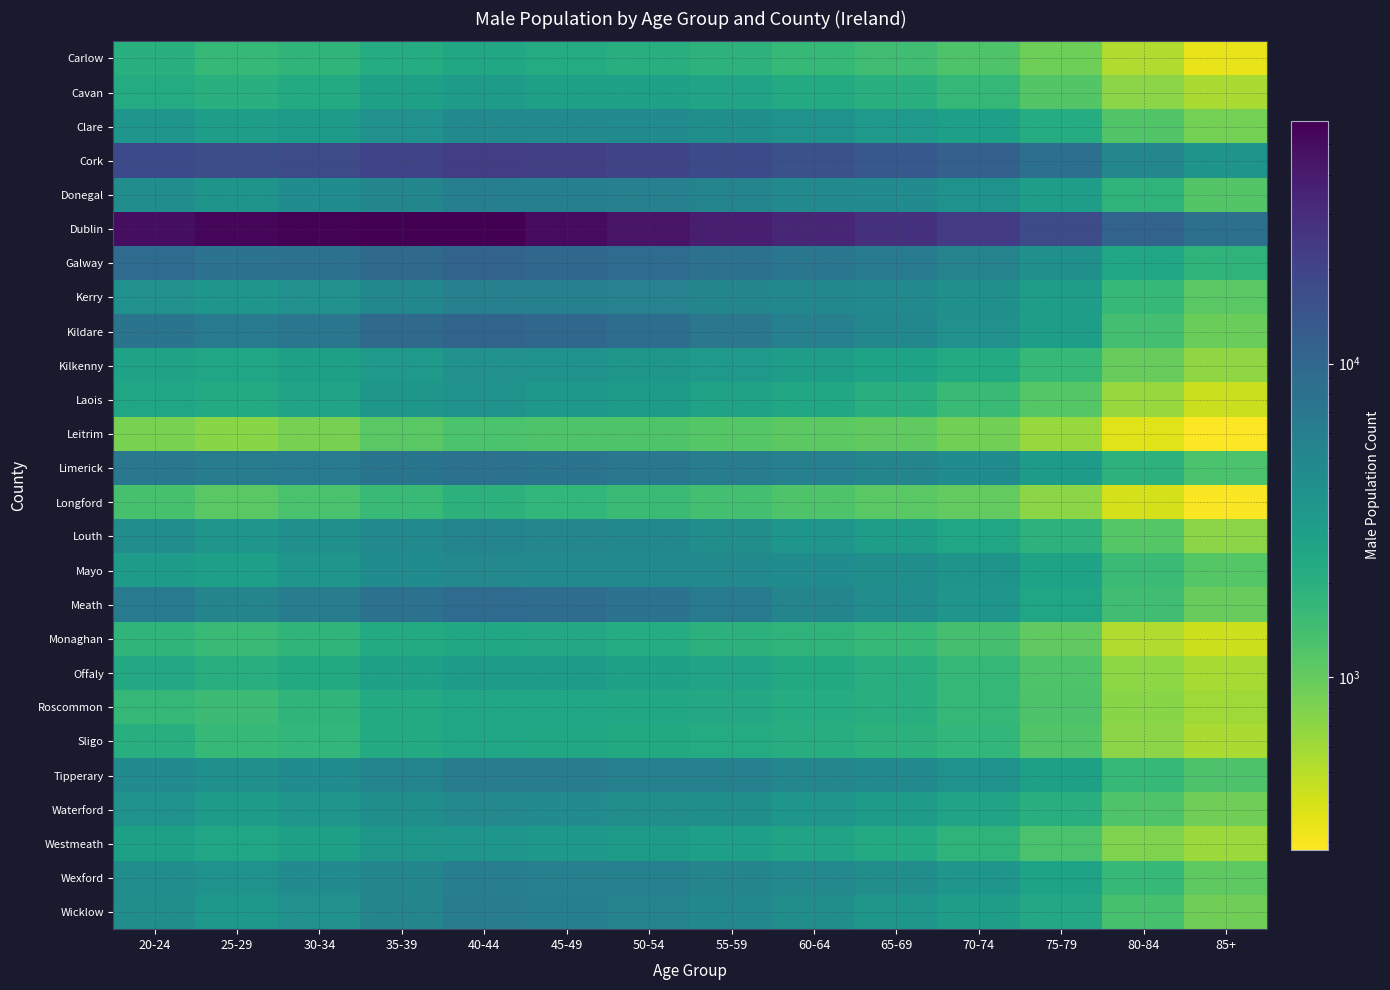

Which series has the largest range (max minus min)?

Dublin